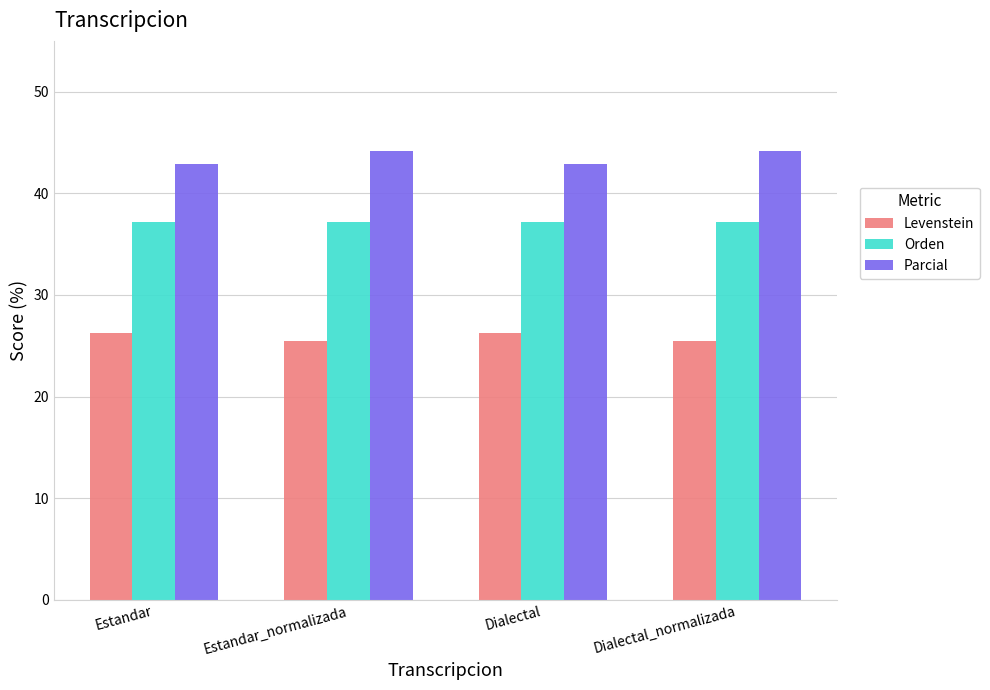

What are all the series names shown in the legend?

Levenstein, Orden, Parcial